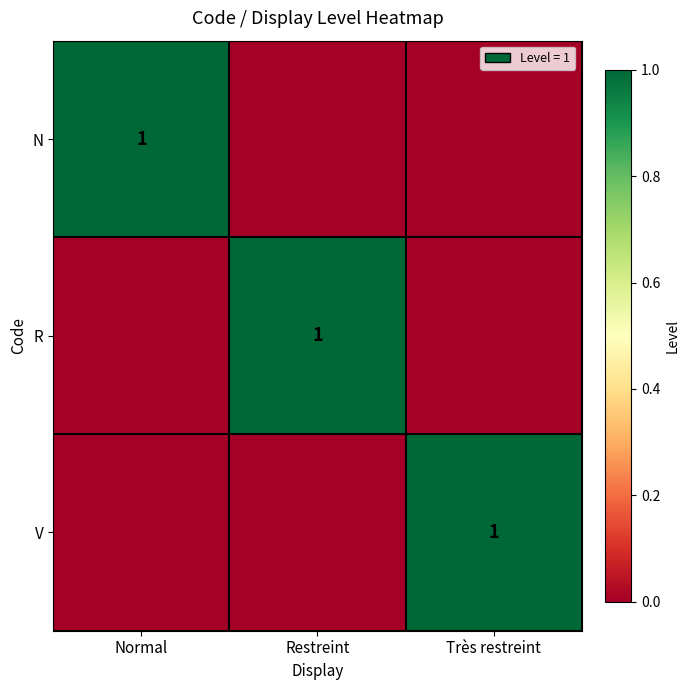

Is it true that V equals 2 at Très restreint?

False